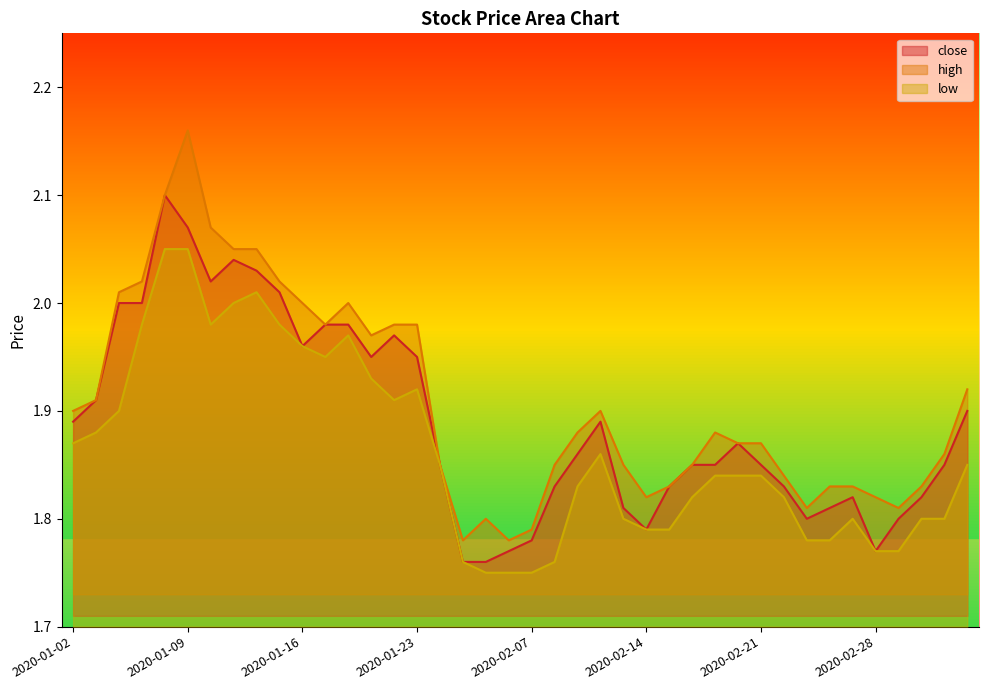

What is the sum of the low values at 2020-01-16 and 2020-01-15?

3.9